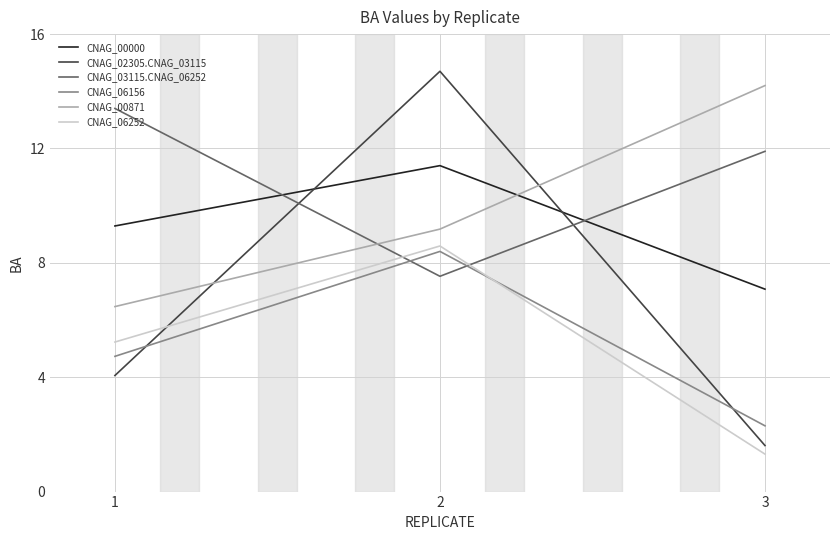

What is the approximate value of CNAG_06156 at 3?

2.3